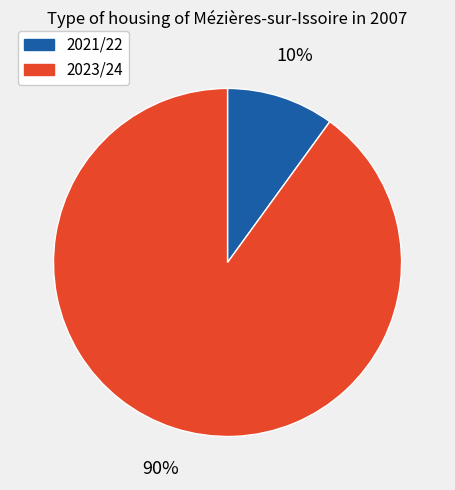

To the nearest percent, what percentage of the pie is 2021/22?

10%